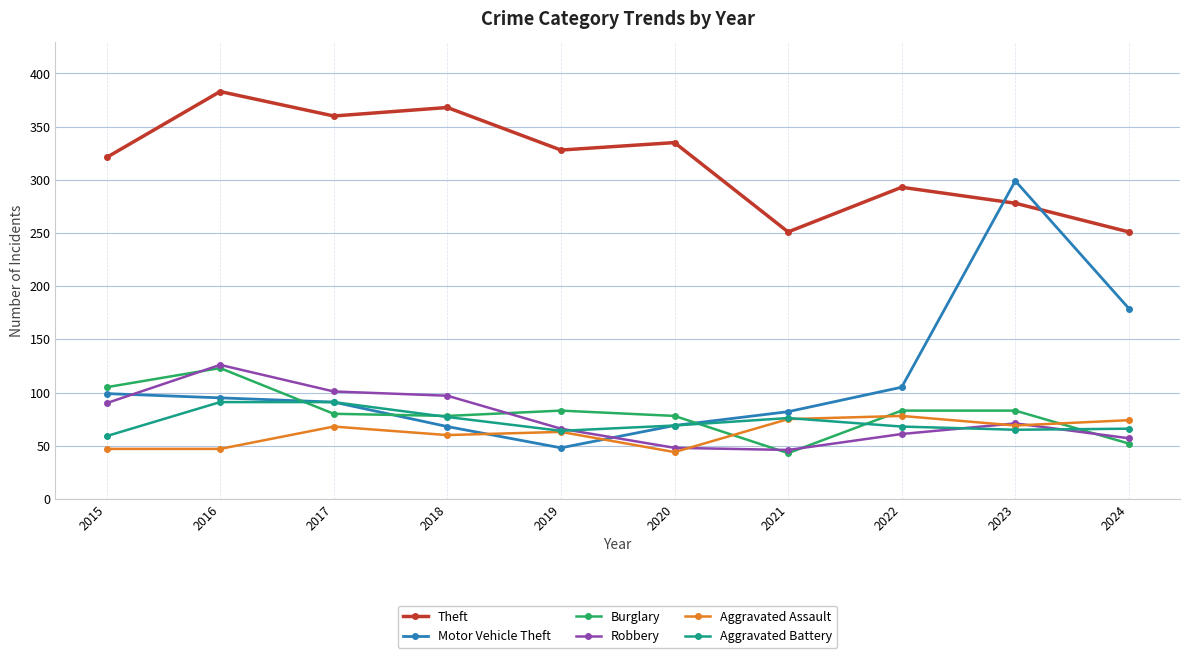

The value of Robbery at 2020 is 15. True or false?

False